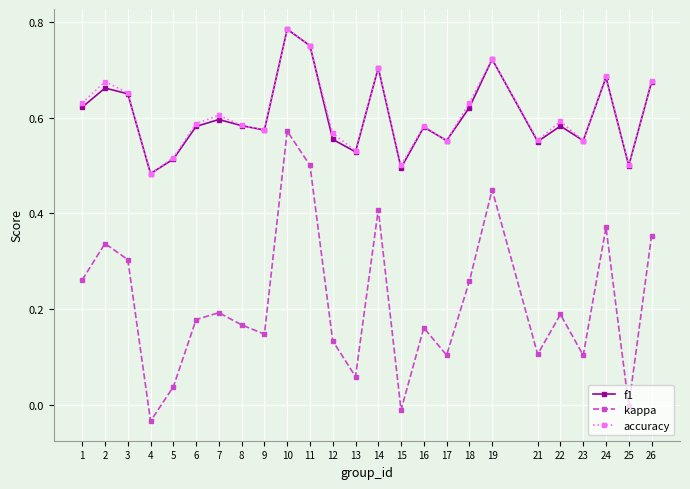

Which series has the widest spread of values?

kappa